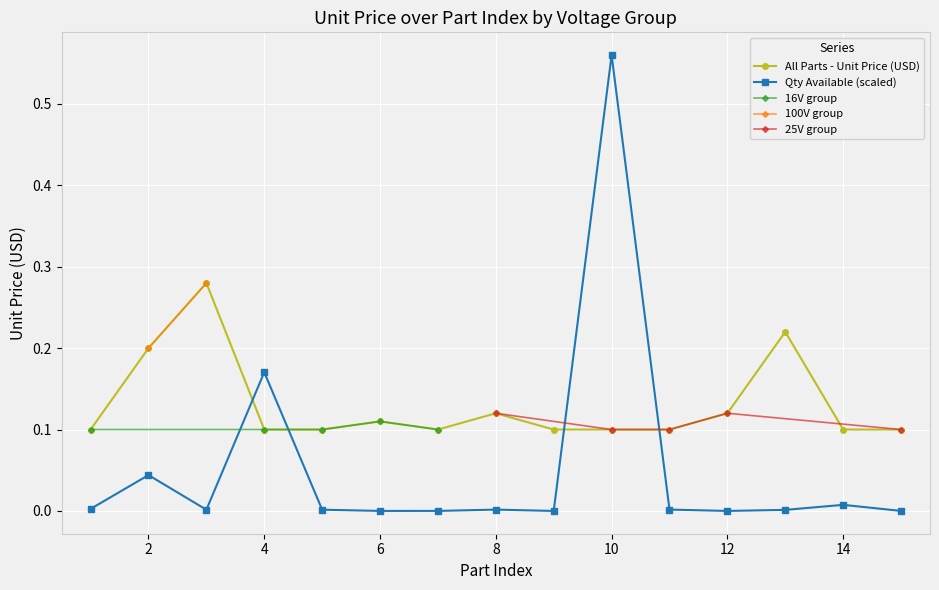

What is the greatest value displayed?

0.6